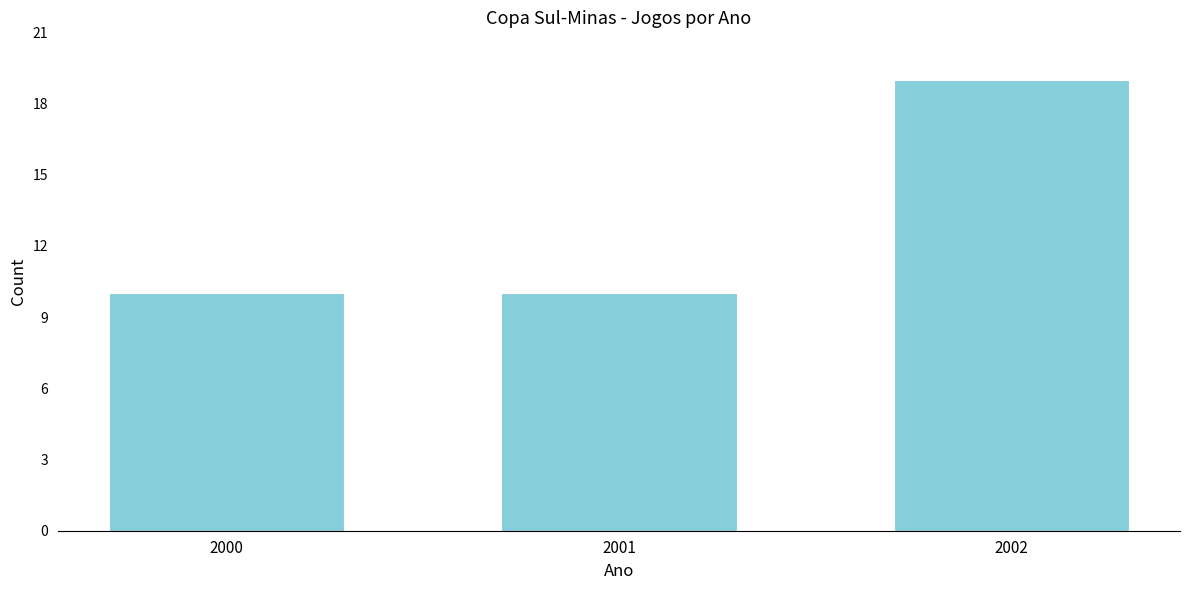

Reading right to left, list all the values displayed in this chart.

19	10	10